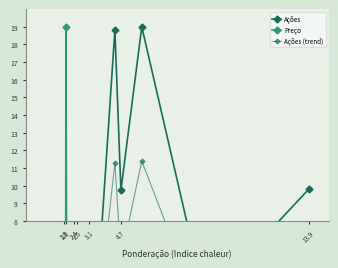

Is this an area chart (filled region under the line)?

No